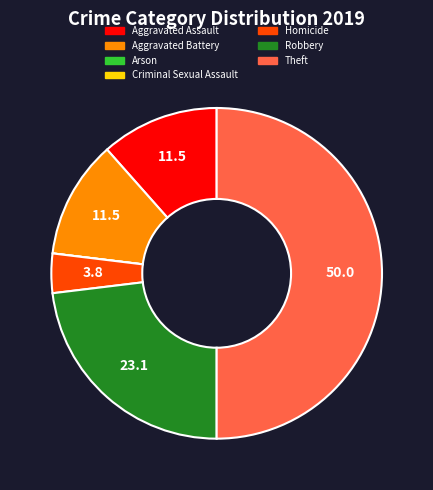

Is it true that Robbery is 23% of the pie?

True